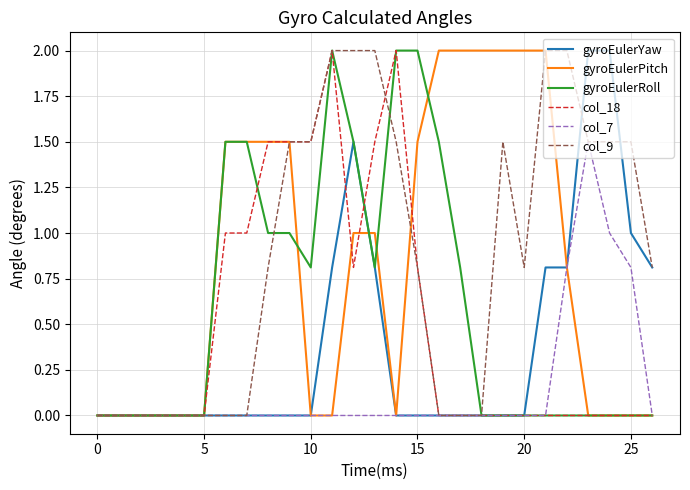

What are all the series names shown in the legend?

gyroEulerYaw, gyroEulerPitch, gyroEulerRoll, col_18, col_7, col_9